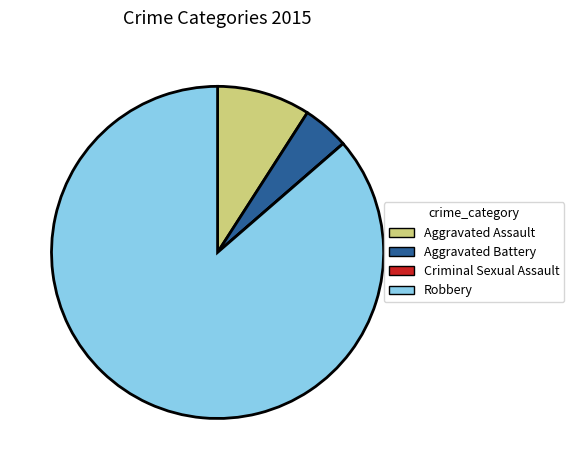

Is it true that Robbery is 78% of the pie?

False